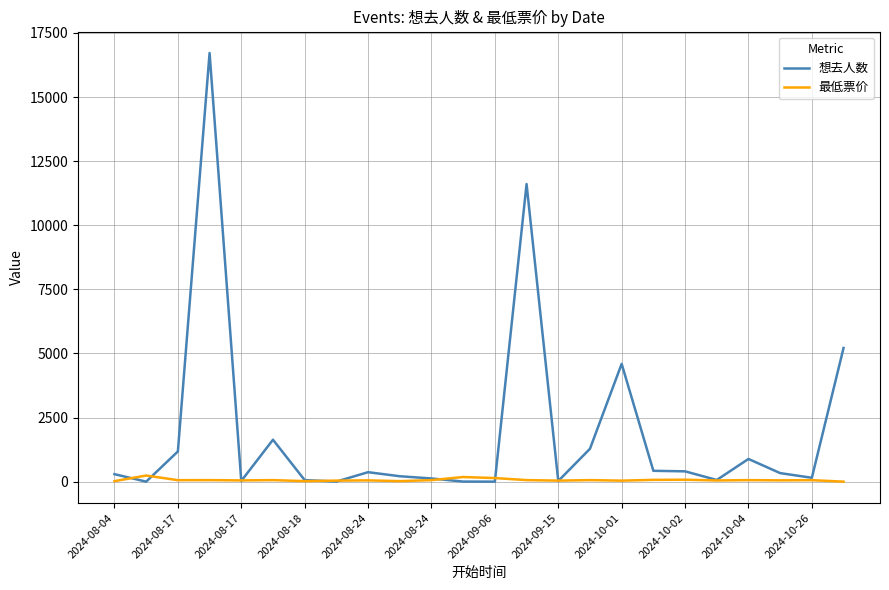

Which series has the largest total across all categories?

想去人数